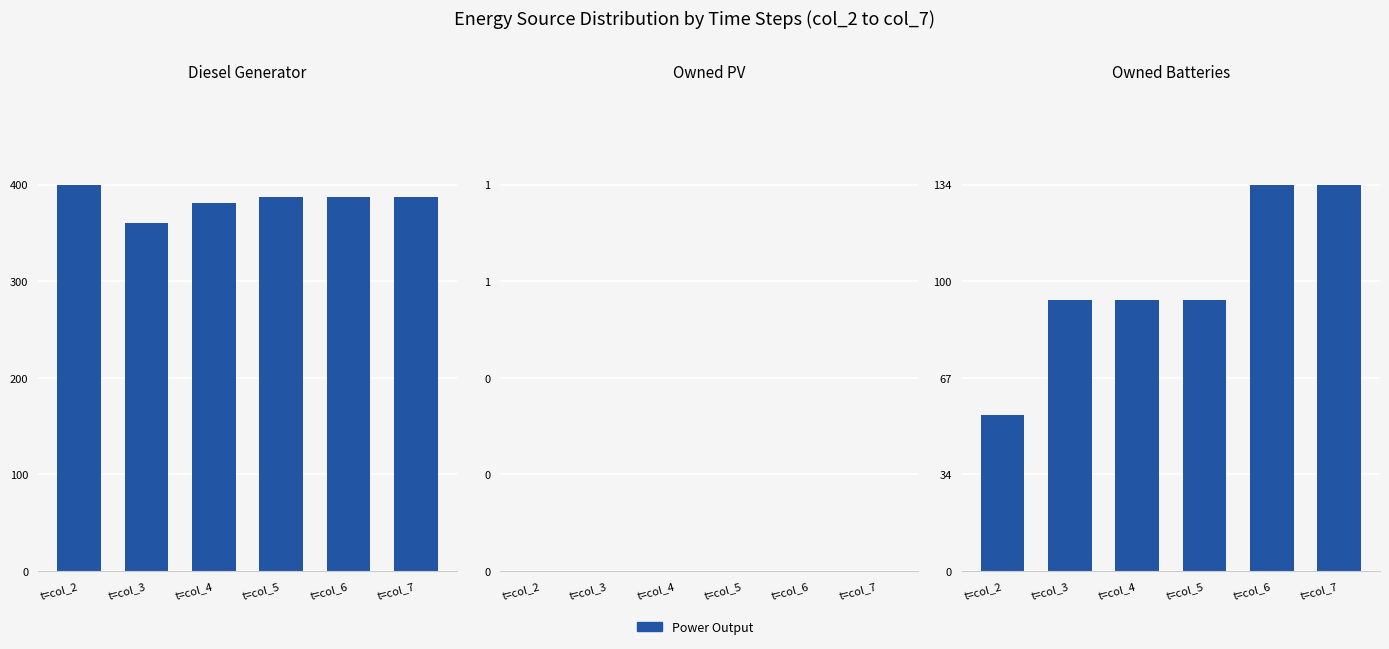

The value of Owned Batteries at t=col_3 is 94.0. True or false?

True